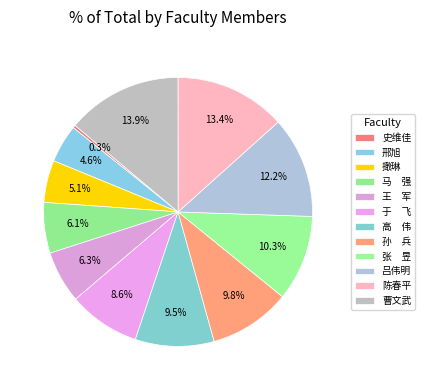

Is it true that 陈春平 is 25% of the pie?

False